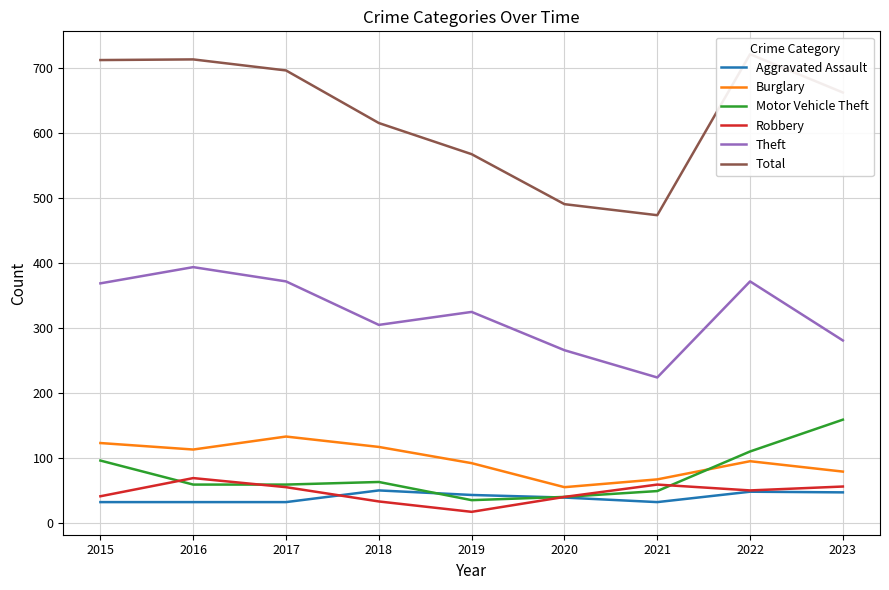

At which label does Burglary reach its peak?

2017